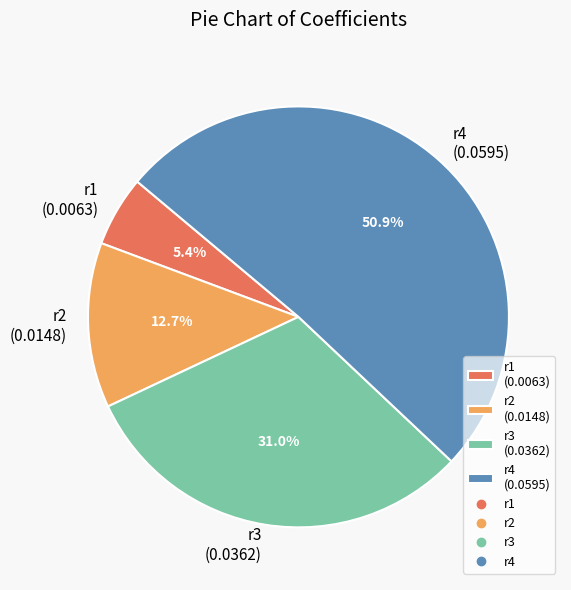

Is there a majority slice in this chart?

Yes